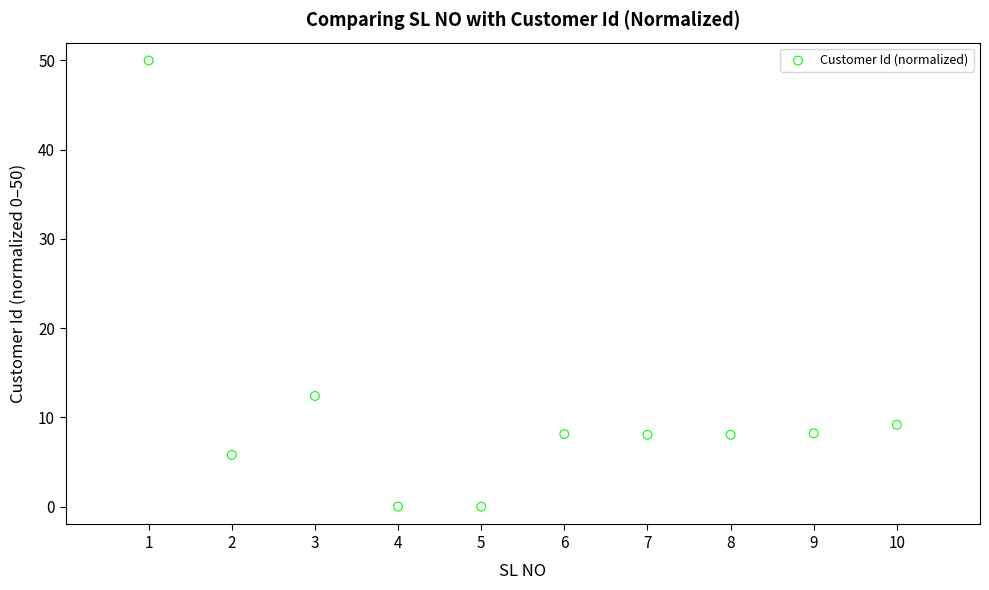

What is the range of X values (max minus min)?

9.0